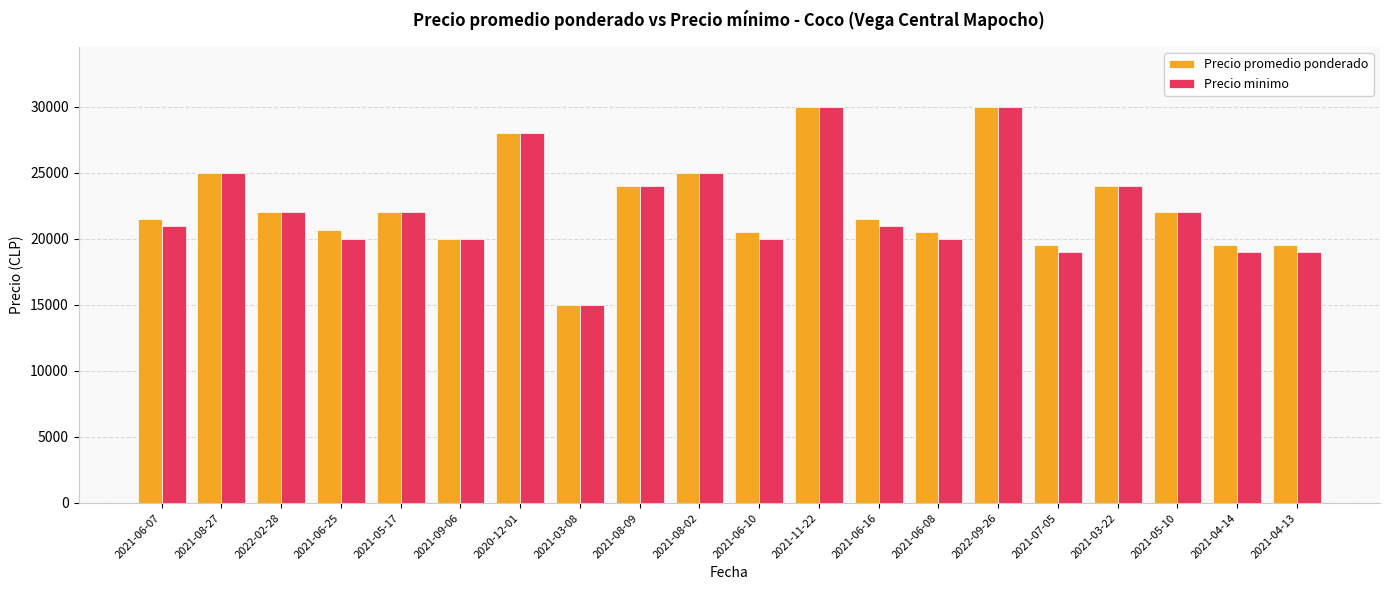

How many bars are there in each group?

2